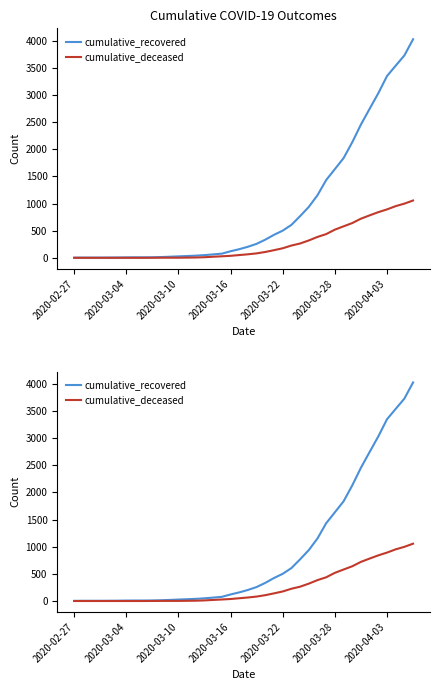

Is this an area chart (filled region under the line)?

No